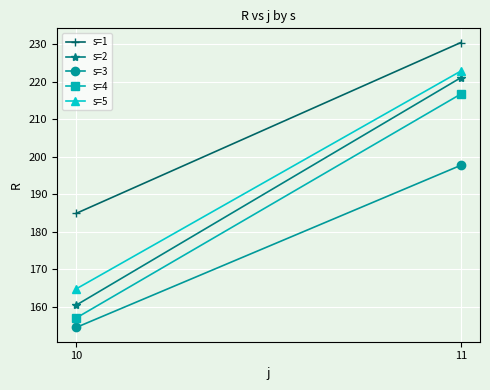

Is this an area chart (filled region under the line)?

No